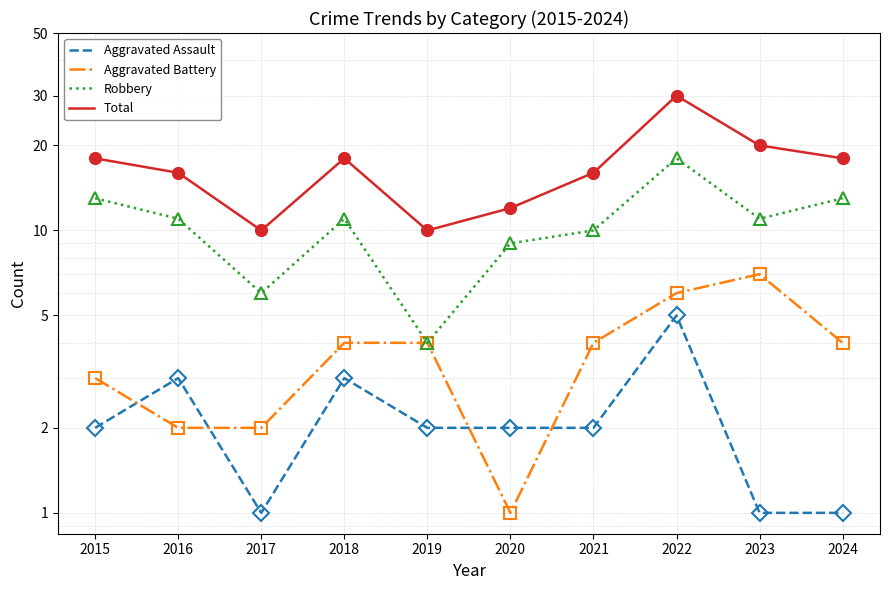

The Total series shows 12 at 2020. True or false?

True